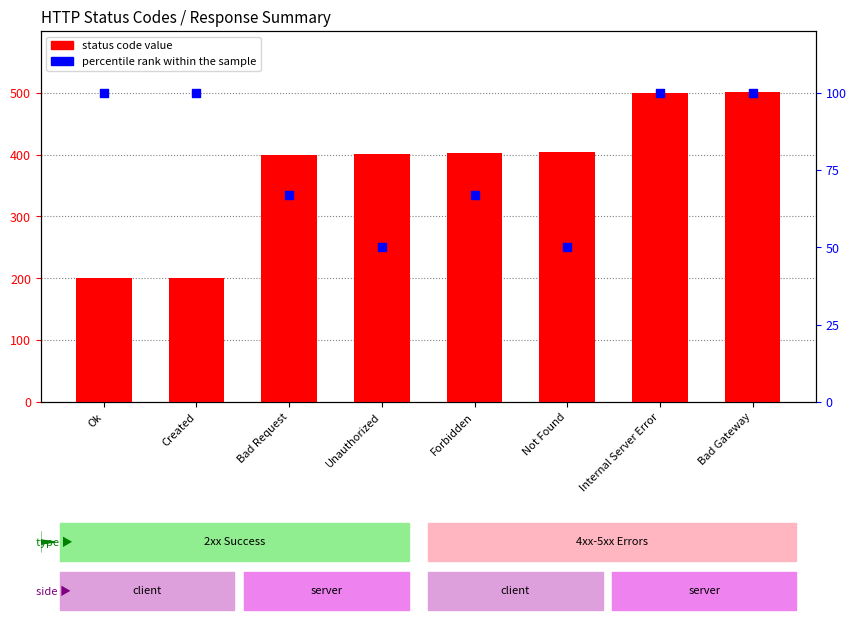

Which series reaches the minimum Y coordinate?

percentile rank within the sample